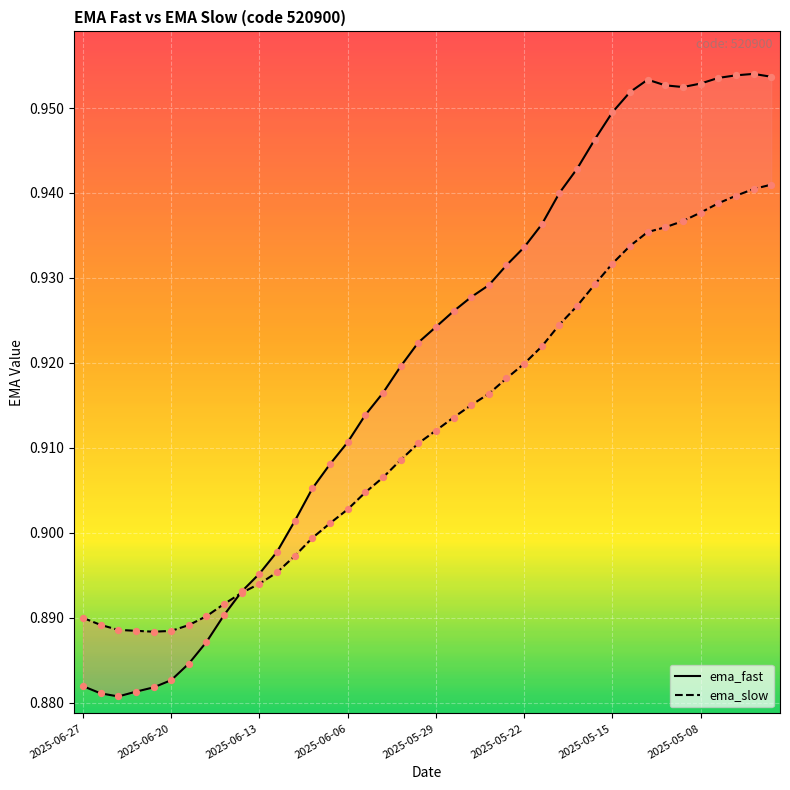

What are all the series names shown in the legend?

ema_fast, ema_slow